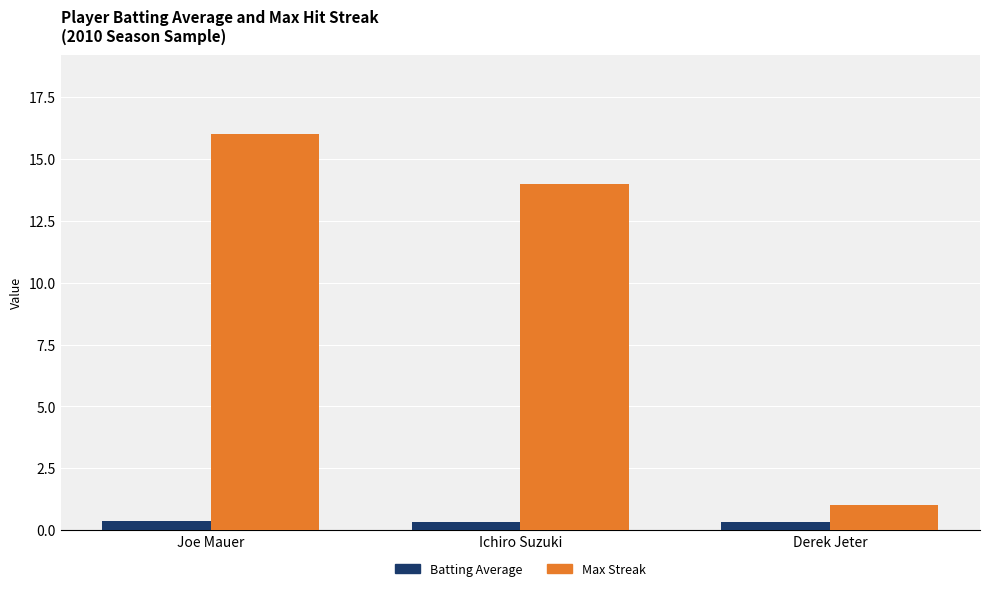

How many Batting Average values are between 0 and 1?

3